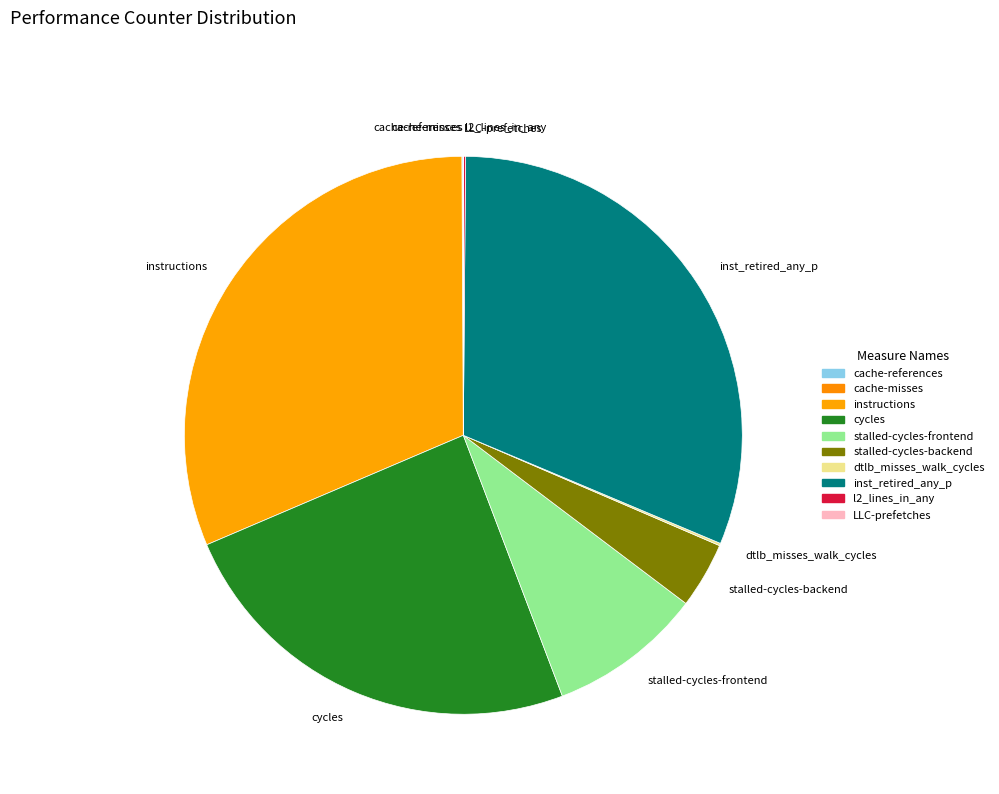

The inst_retired_any_p slice represents 41% of the pie. True or false?

False